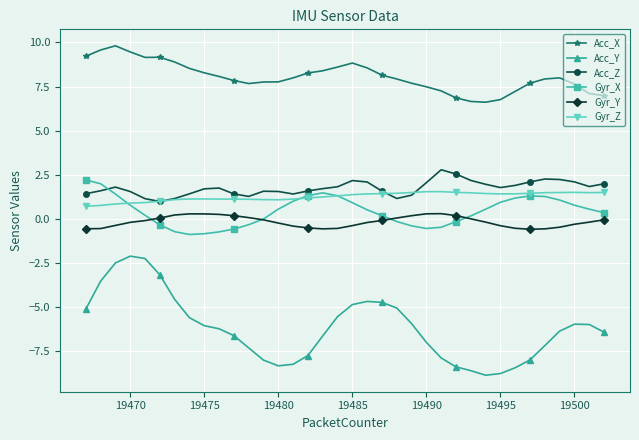

What is the maximum value shown in the chart?

9.8